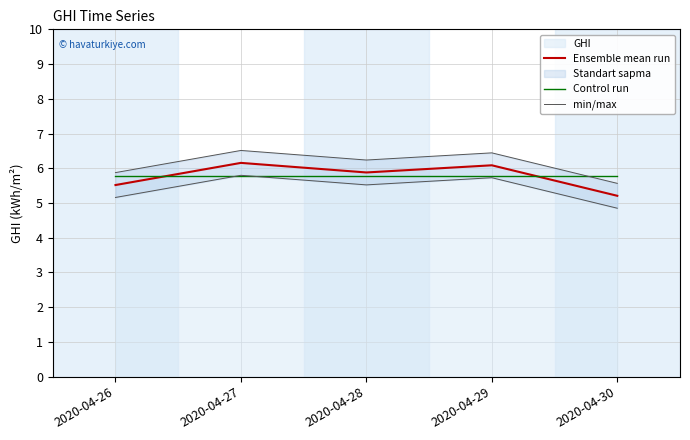

Between 2020-04-26 and 2020-04-28, which is larger?

2020-04-28